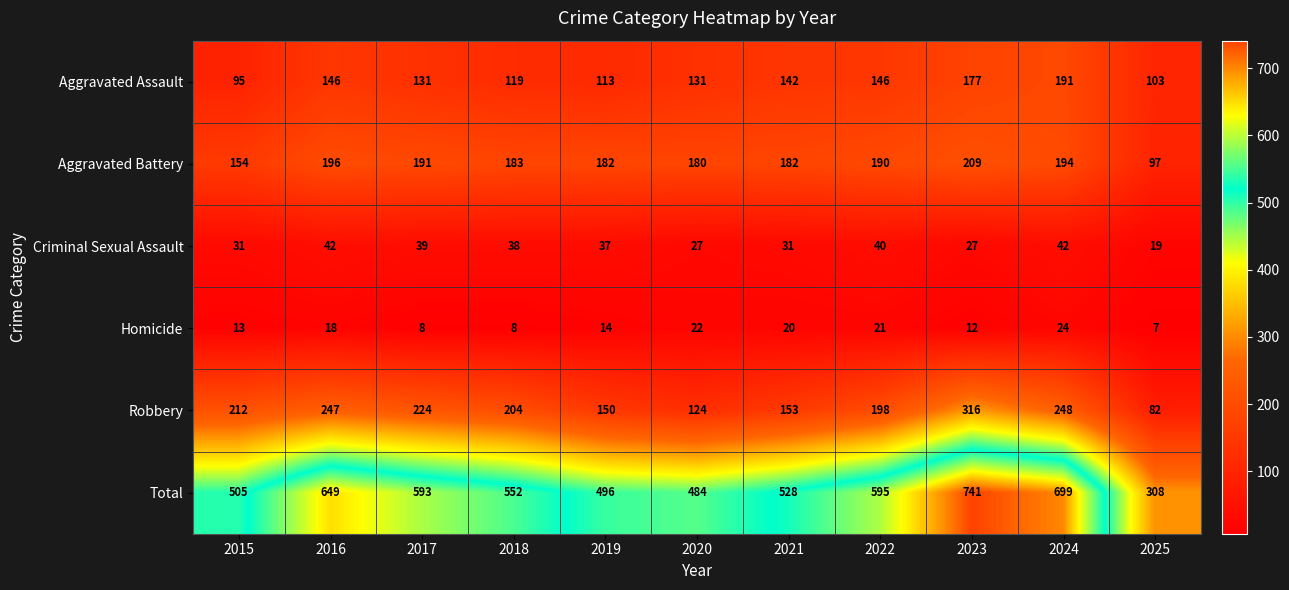

Read the Robbery value at 2020.

124